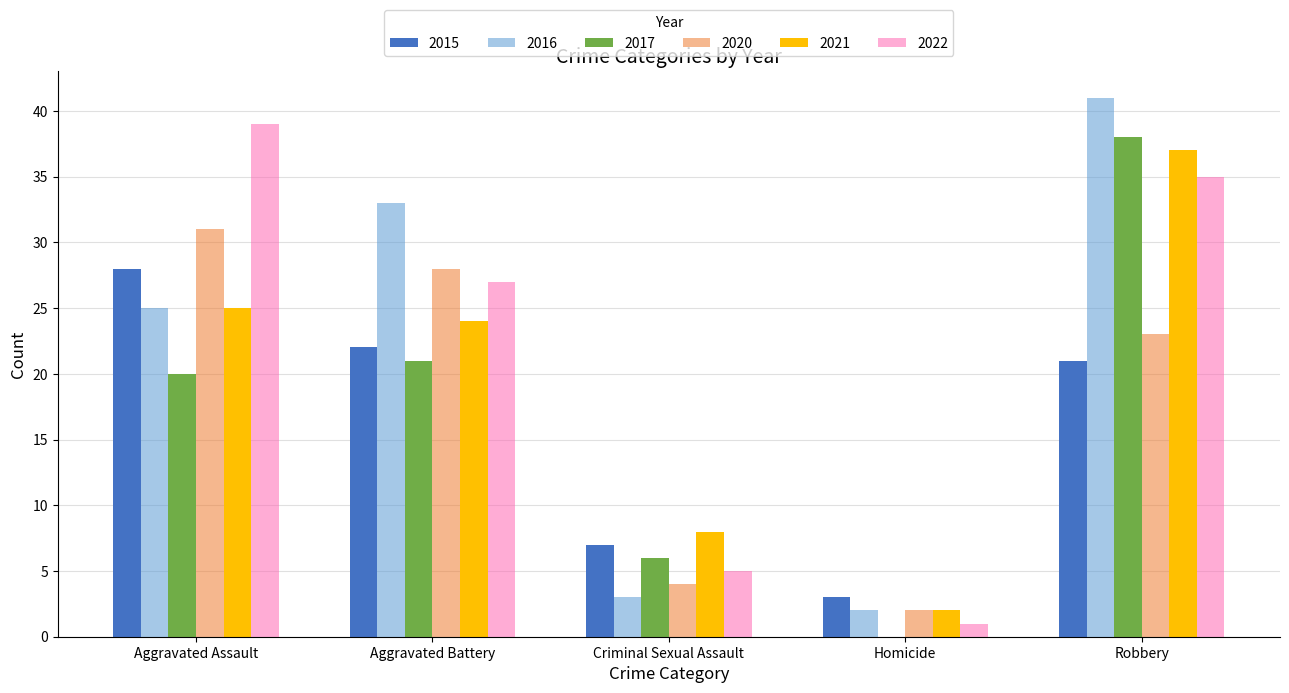

True or false: 2022 has a value of 2 at Criminal Sexual Assault.

False